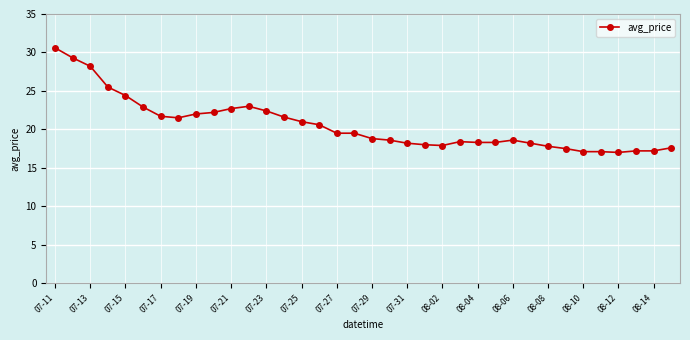

What is the value of the 10th point from the left?

22.2